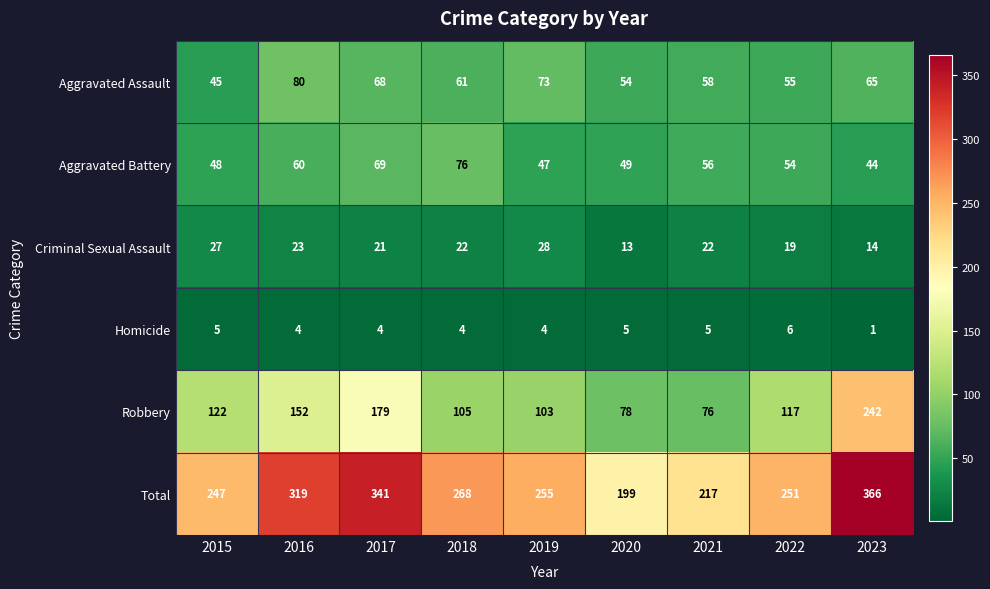

At which label does Aggravated Assault first exceed 61?

2016